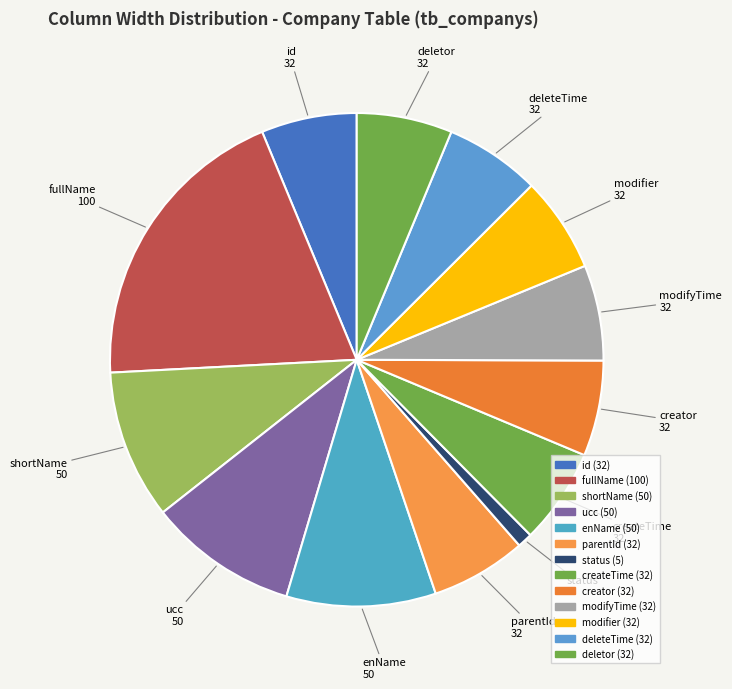

The creator slice represents 6% of the pie. True or false?

True